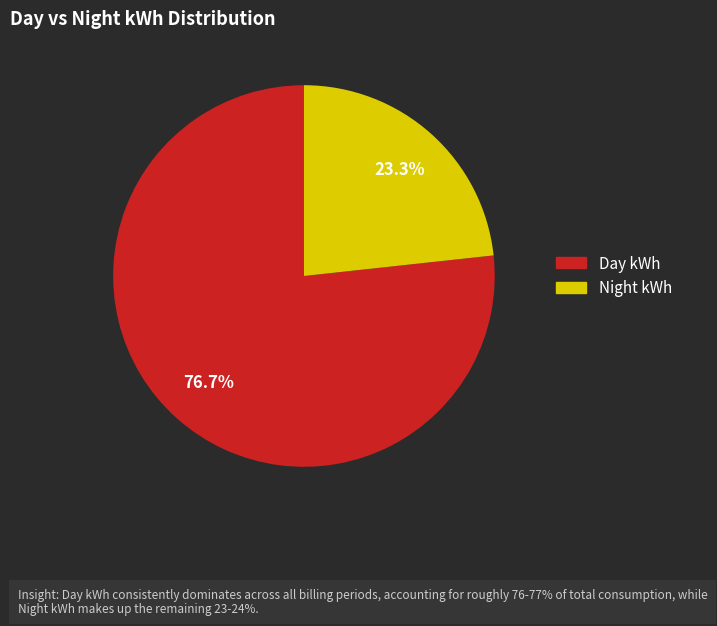

Count the number of slices in the pie.

2